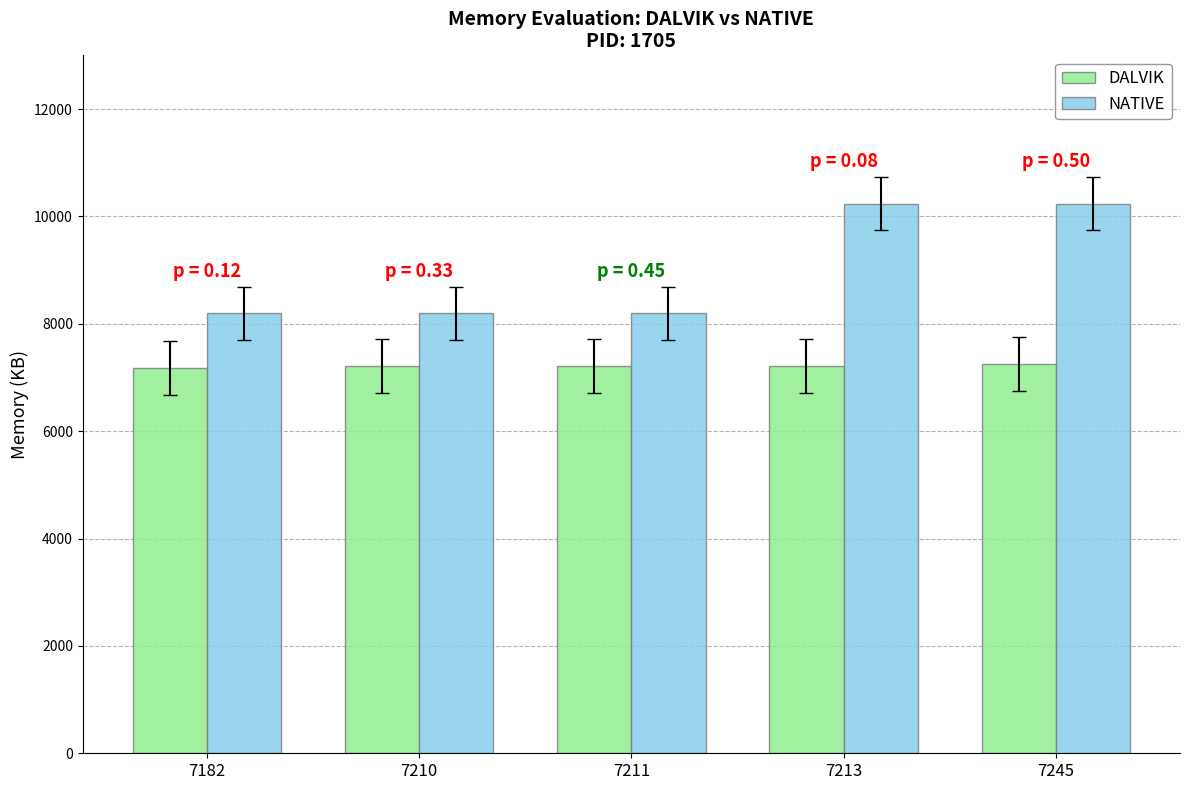

What is the greatest value displayed?

10240